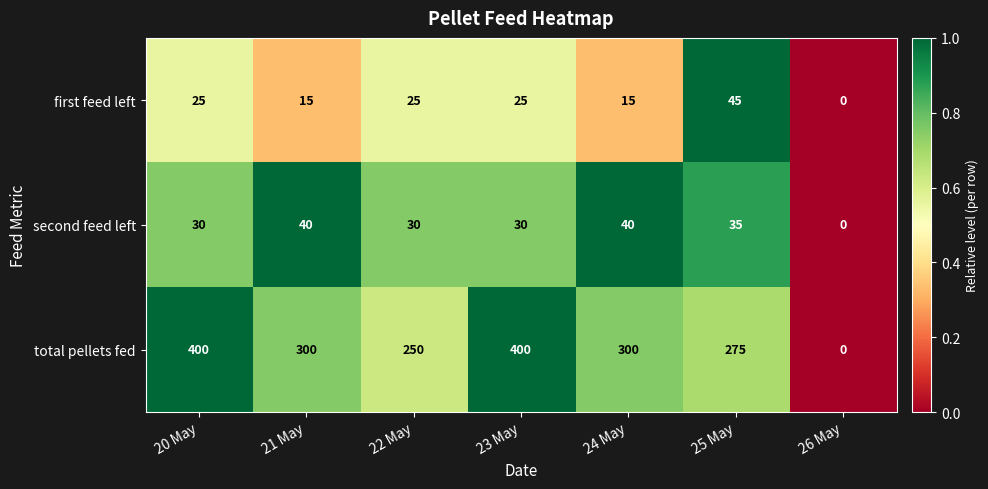

How many values in the second feed left series are below 30?

1